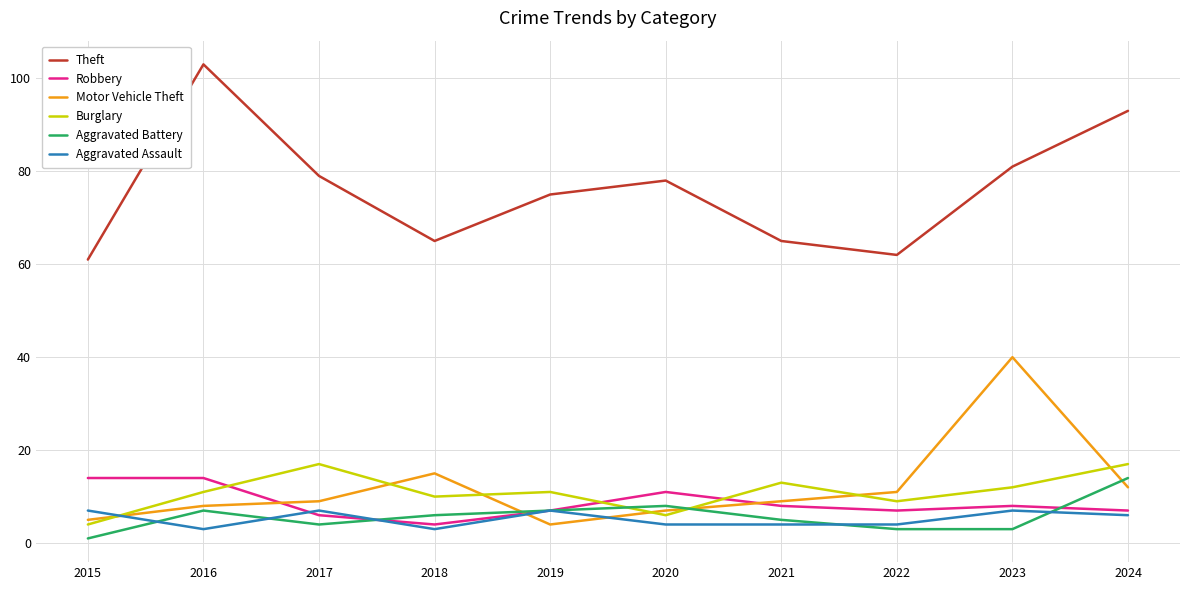

At which label is Motor Vehicle Theft closest to 22?

2018